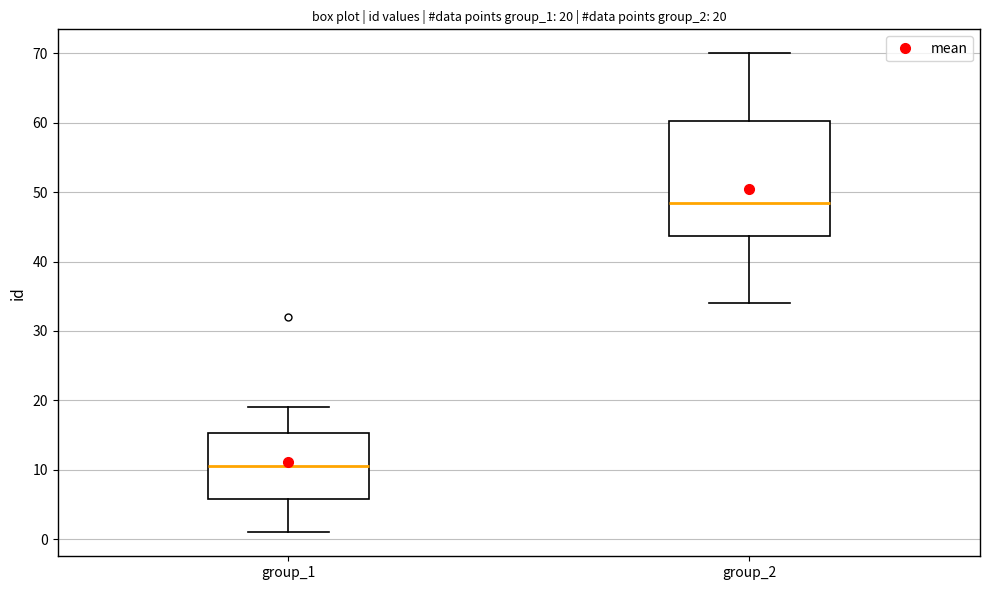

Which box is the tallest, from its lower edge to its upper edge?

group_2